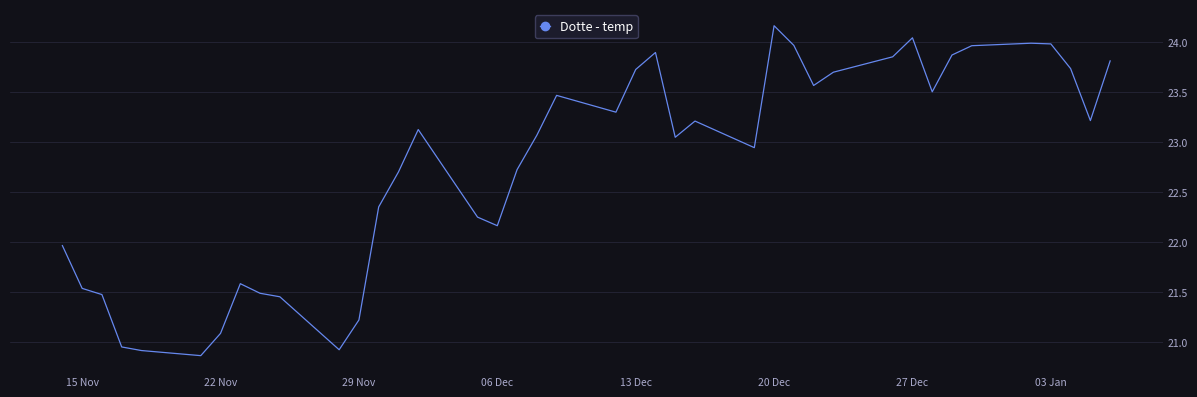

What is the difference between the second highest and second lowest values?

3.1